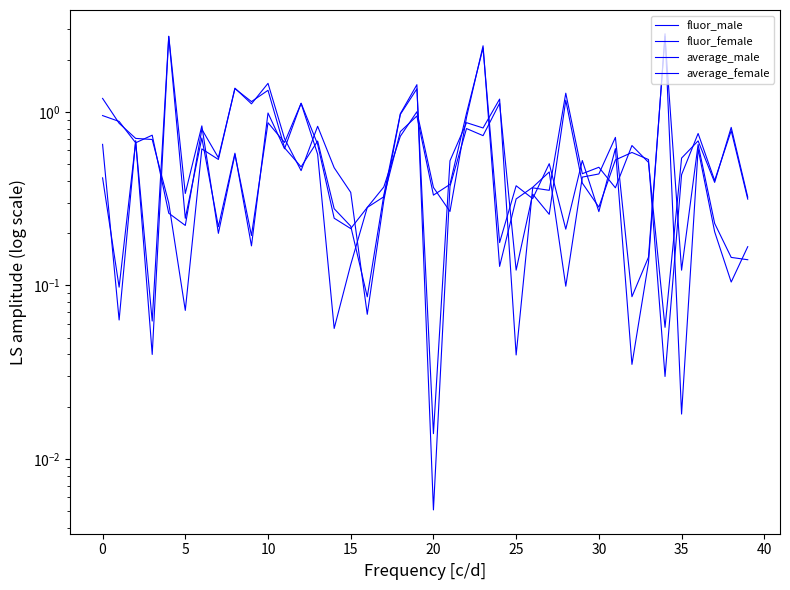

Which series has the widest spread of values?

average_female